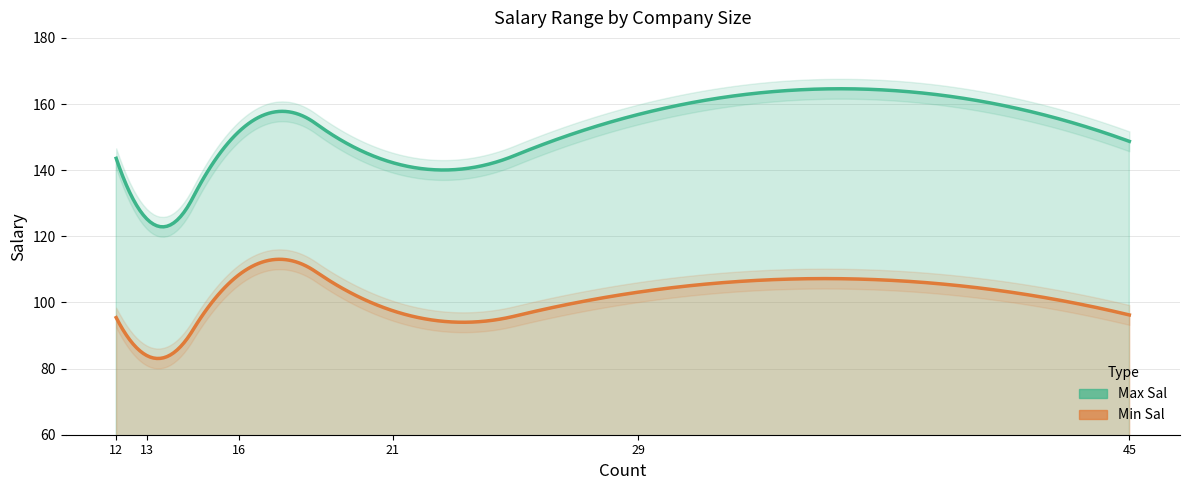

What is the total value across all series at 501 to 1000 employees?

239.8